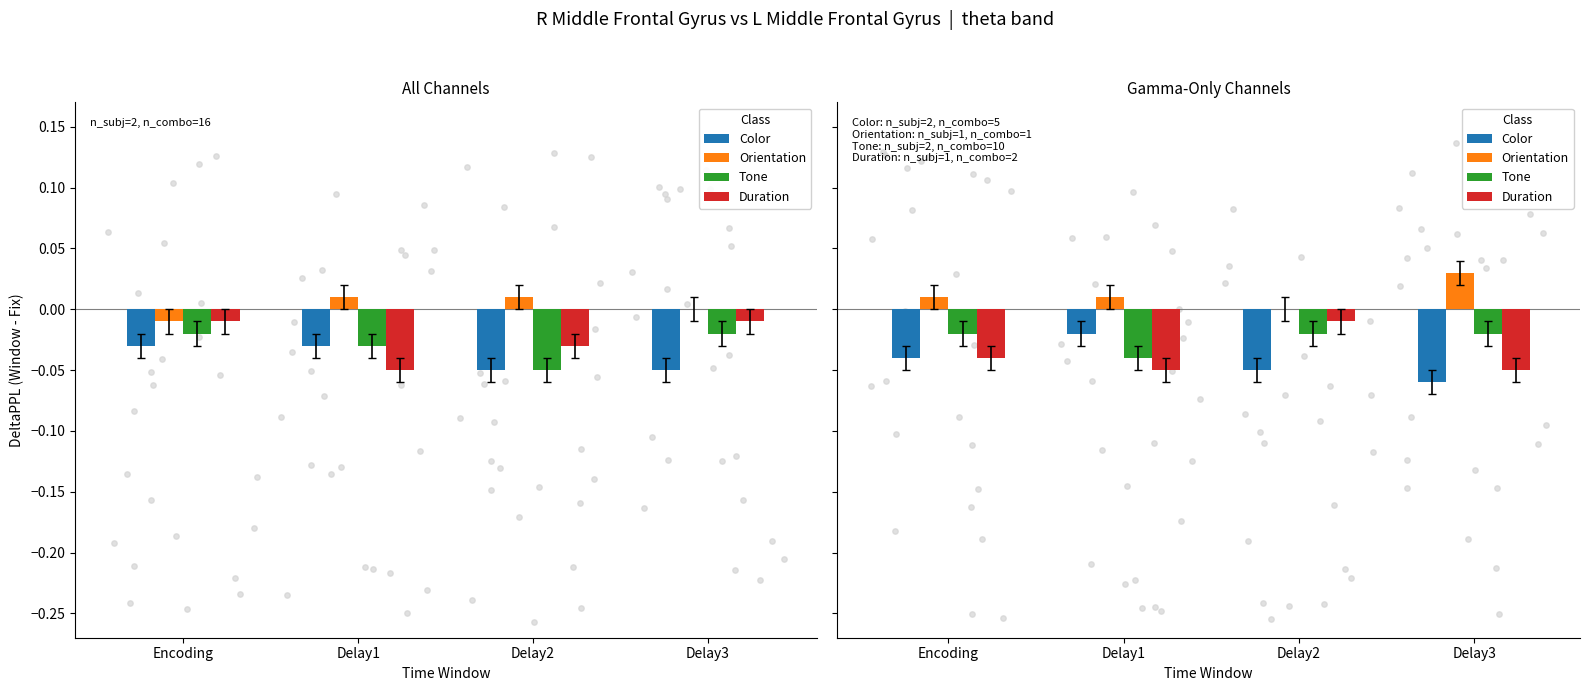

What is the total value across all series at Delay3?

-0.1